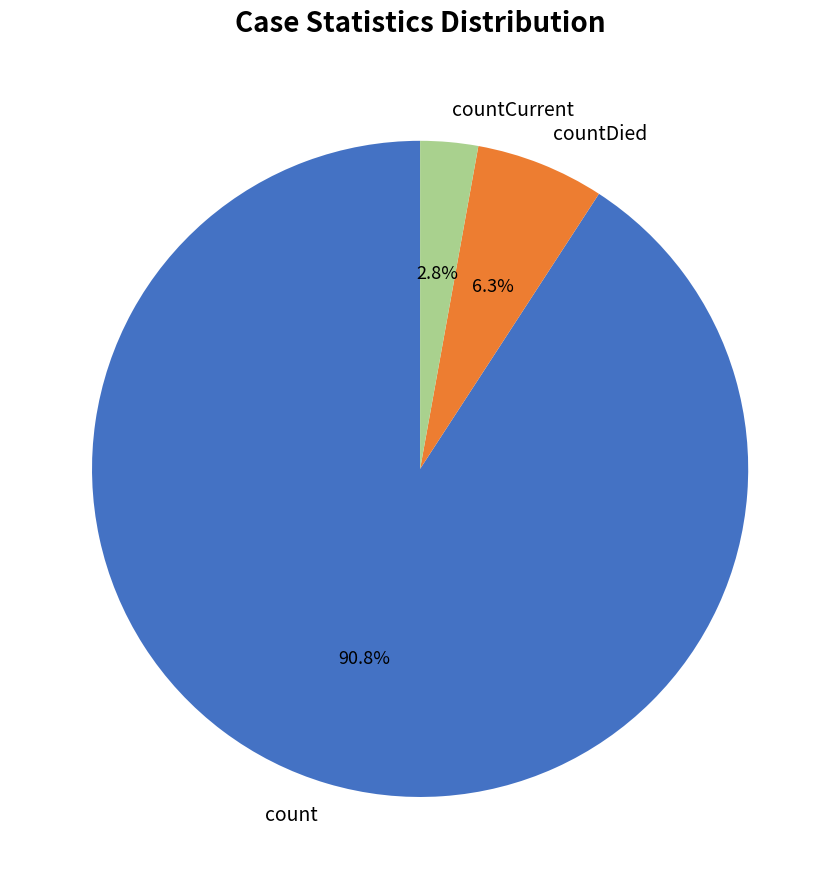

Approximately how many times larger is the value at countDied compared to countCurrent?

2.2